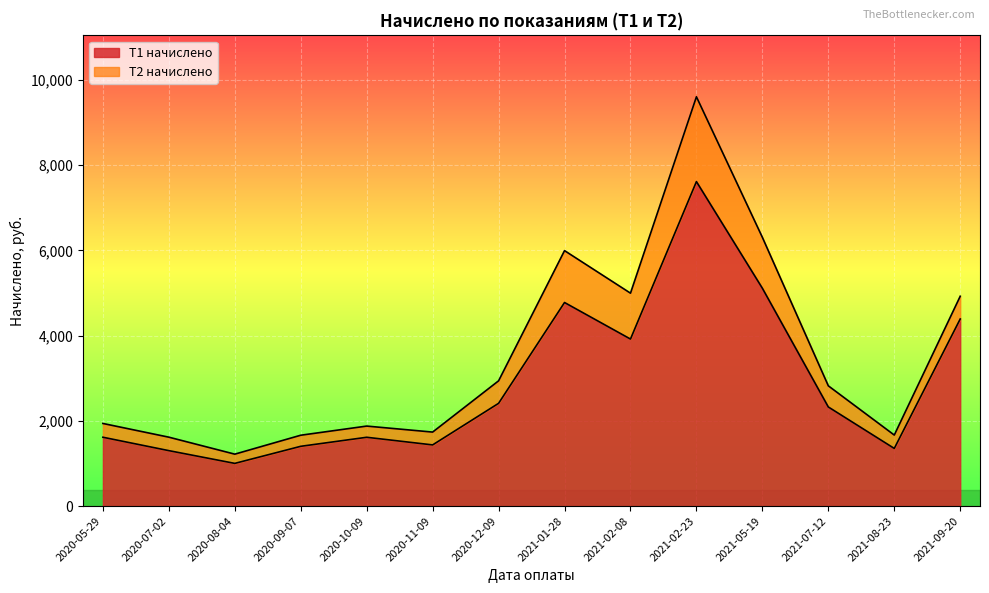

What is the value of the 12th point from the left?

2326.2